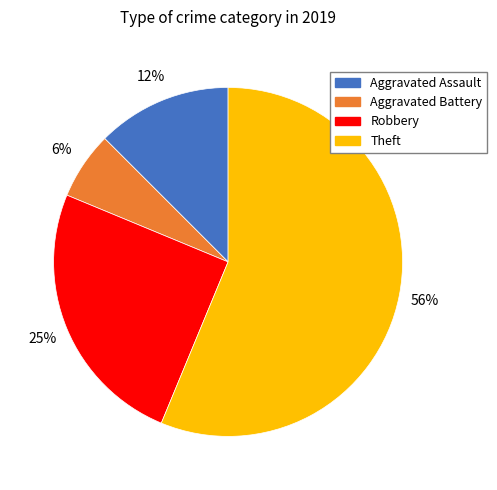

Is there a majority slice in this chart?

Yes